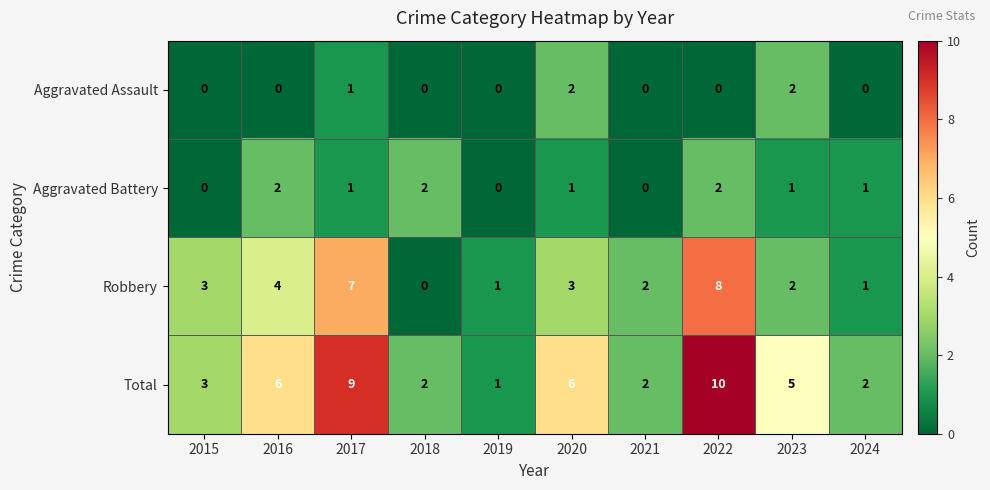

True or false: Robbery has a value of 3 at 2015.

True